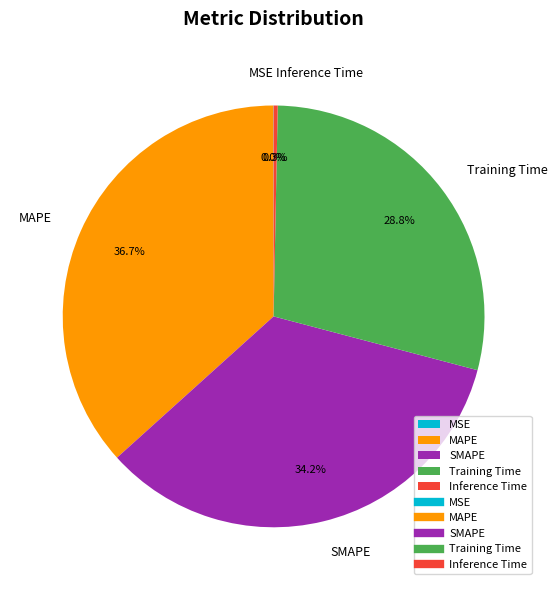

Which category has the biggest portion of the pie?

MAPE